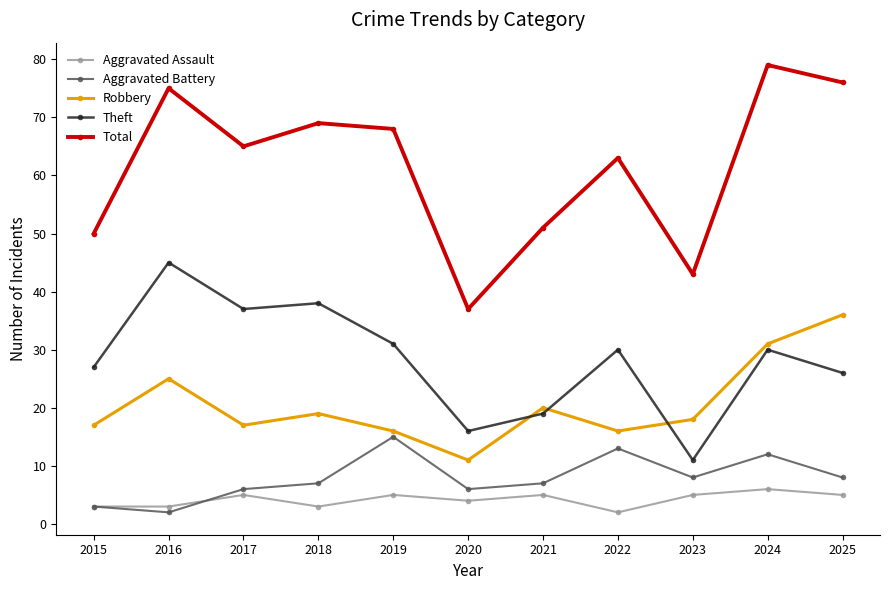

Reading left to right, transcribe all the data shown in this chart.

Aggravated Assault: 3	3	5	3	5	4	5	2	5	6	5
Aggravated Battery: 3	2	6	7	15	6	7	13	8	12	8
Robbery: 17	25	17	19	16	11	20	16	18	31	36
Theft: 27	45	37	38	31	16	19	30	11	30	26
Total: 50	75	65	69	68	37	51	63	43	79	76